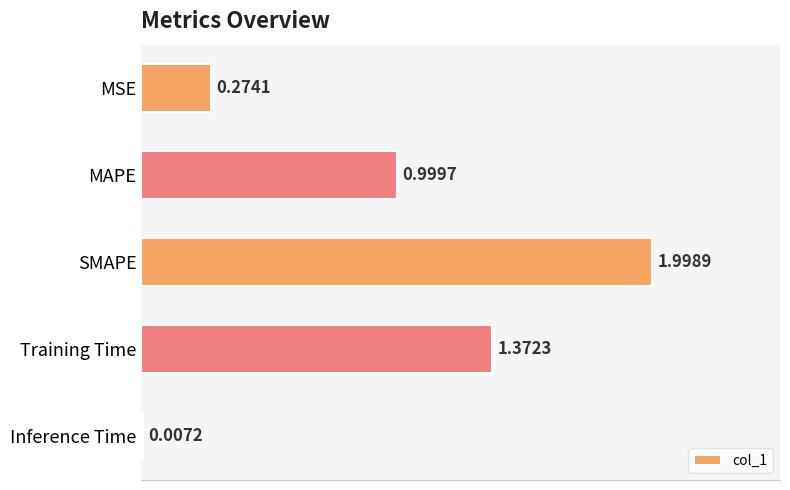

At which category does the chart reach its peak across all series?

SMAPE